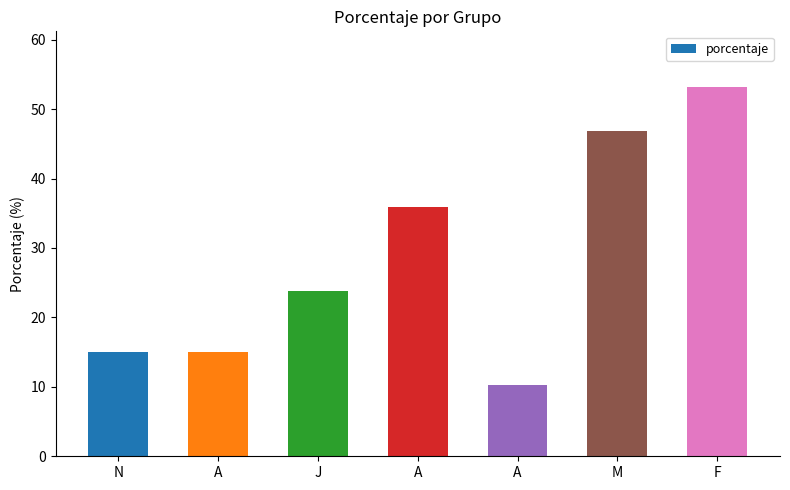

How many data points are above 23?

4